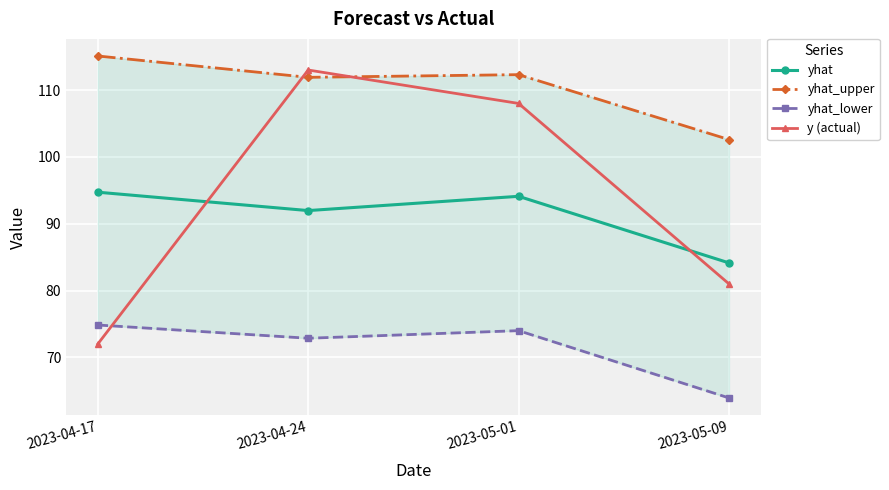

True or false: yhat_lower and yhat cross at least once.

False